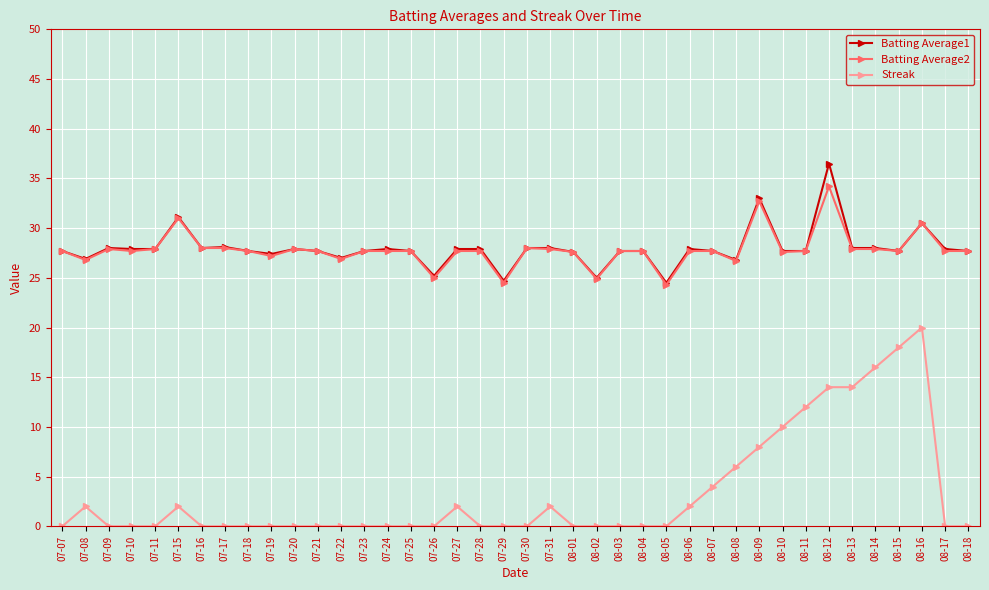

What are all the series names shown in the legend?

Batting Average1, Batting Average2, Streak